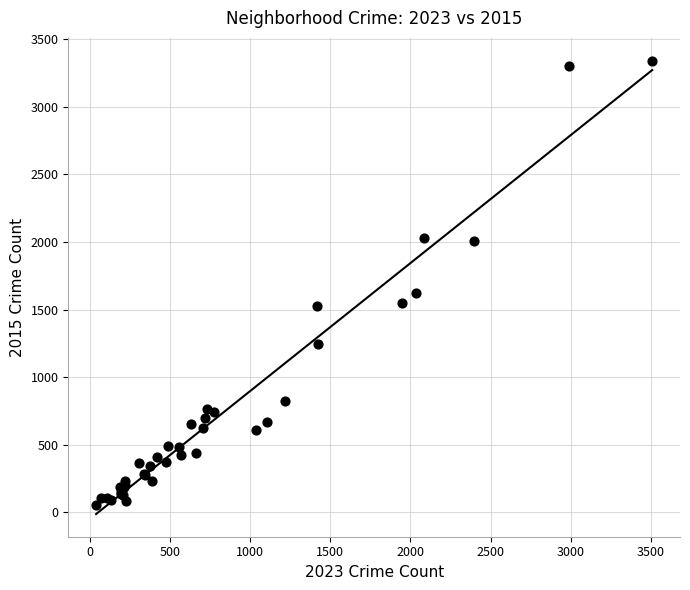

What Y value in the scatter plot is closest to 1697?

1621